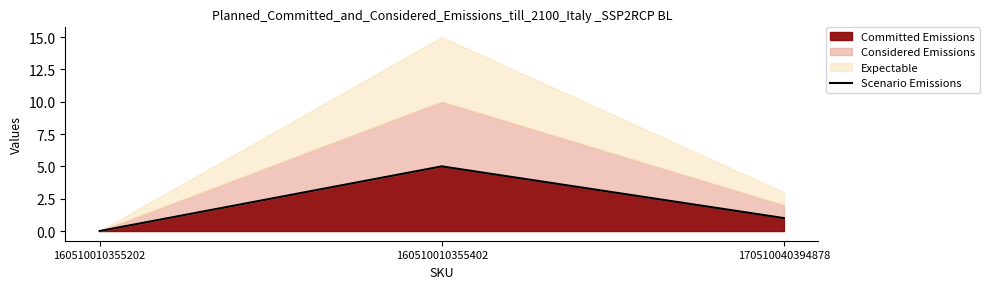

What is the sum of the values at 160510010355402 and 160510010355202?

5